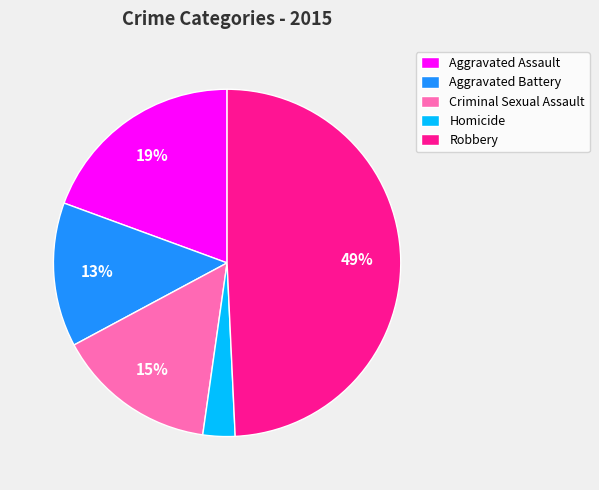

To the nearest percent, what is the difference between the largest and smallest slice percentages?

46%